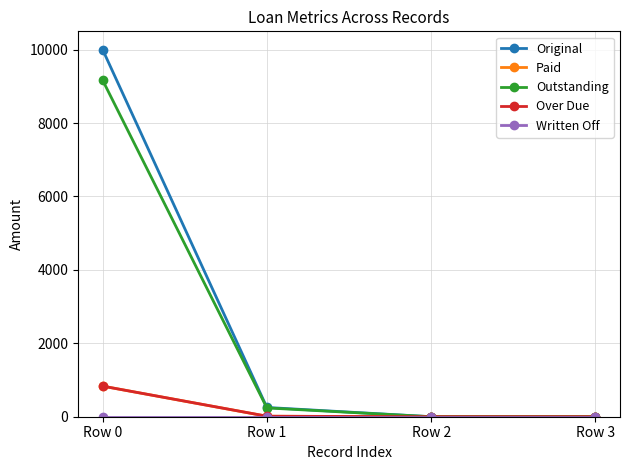

What is the value of the Original point at the 1st from the left?

10000.0